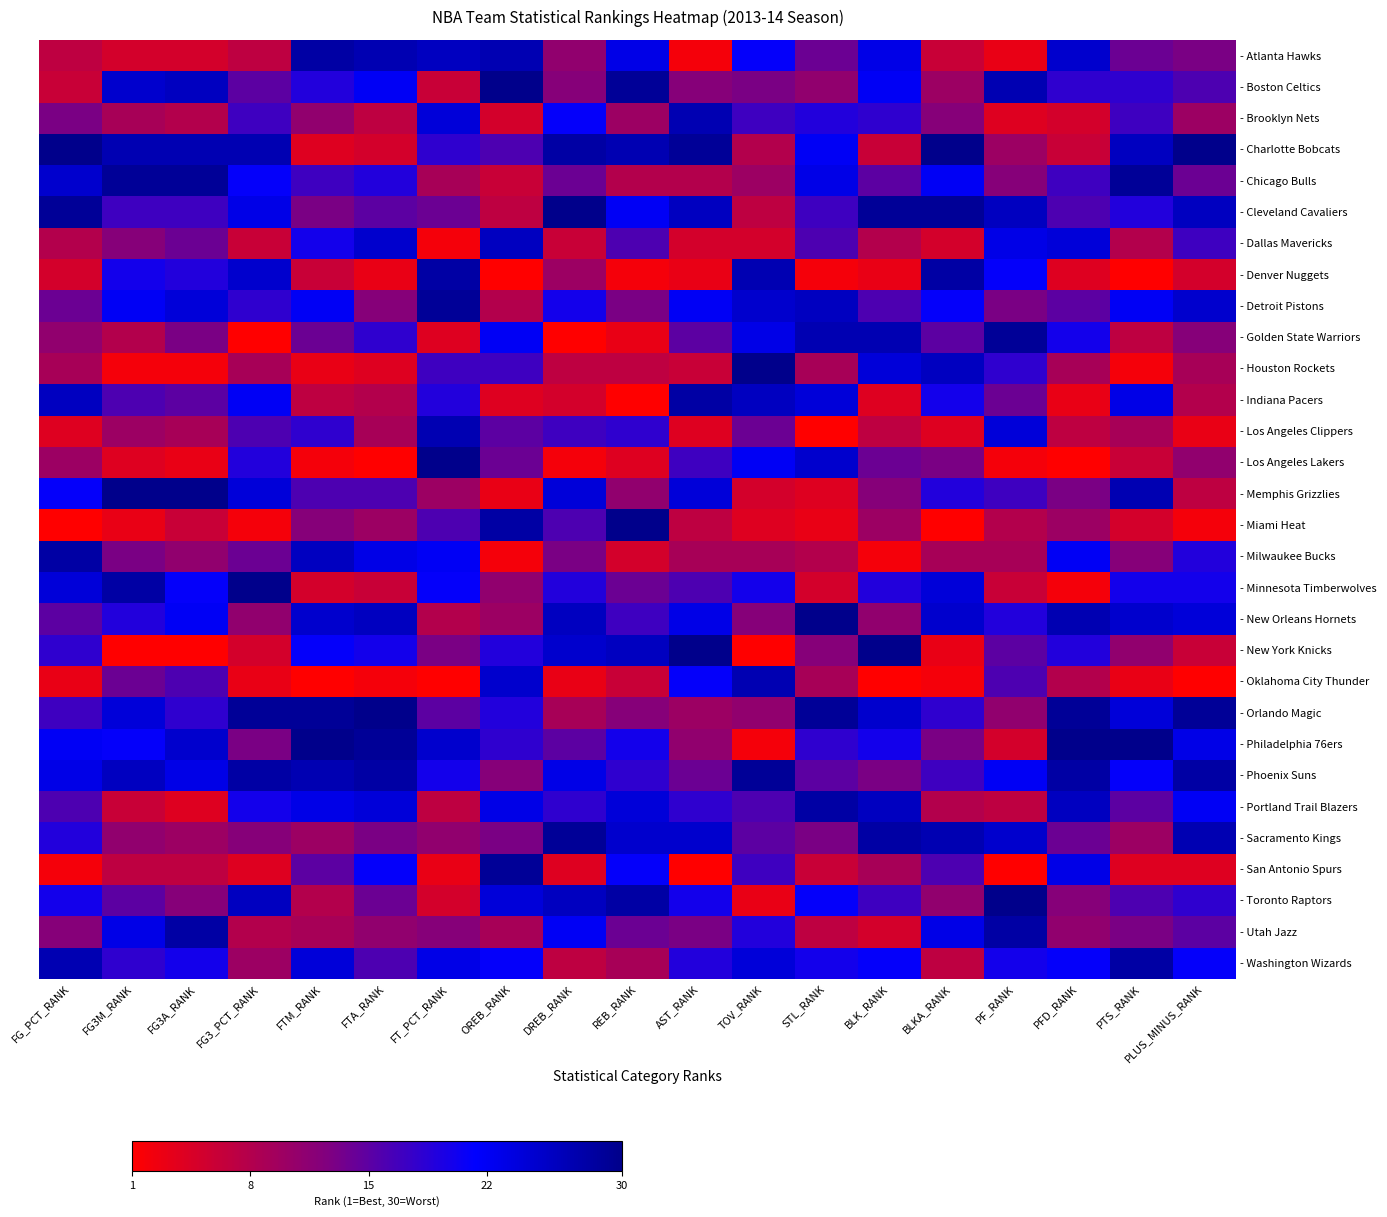

What is the total value across all series at FT_PCT_RANK?

465